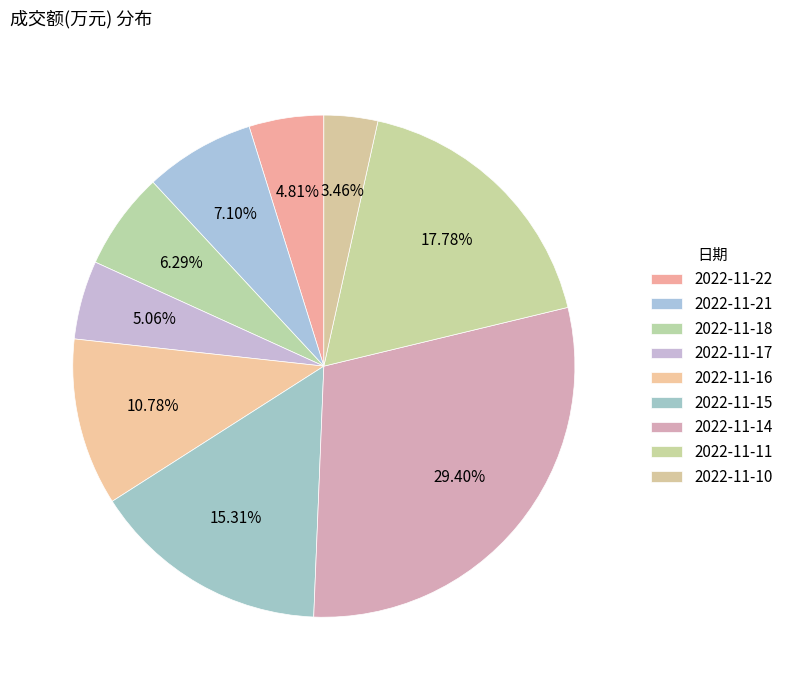

To the nearest percent, what percentage of the pie is 2022-11-15?

15%